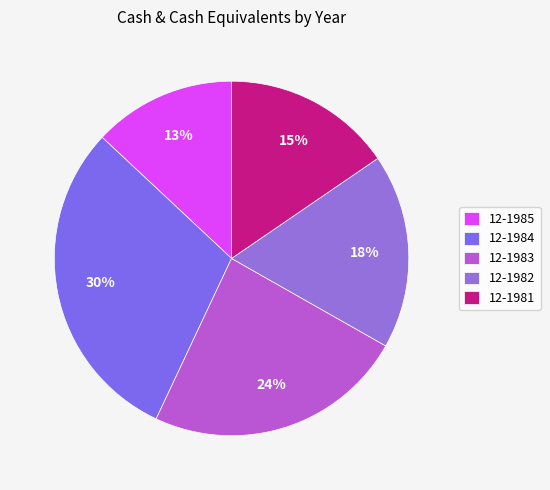

To the nearest percent, what is the average slice percentage?

20%